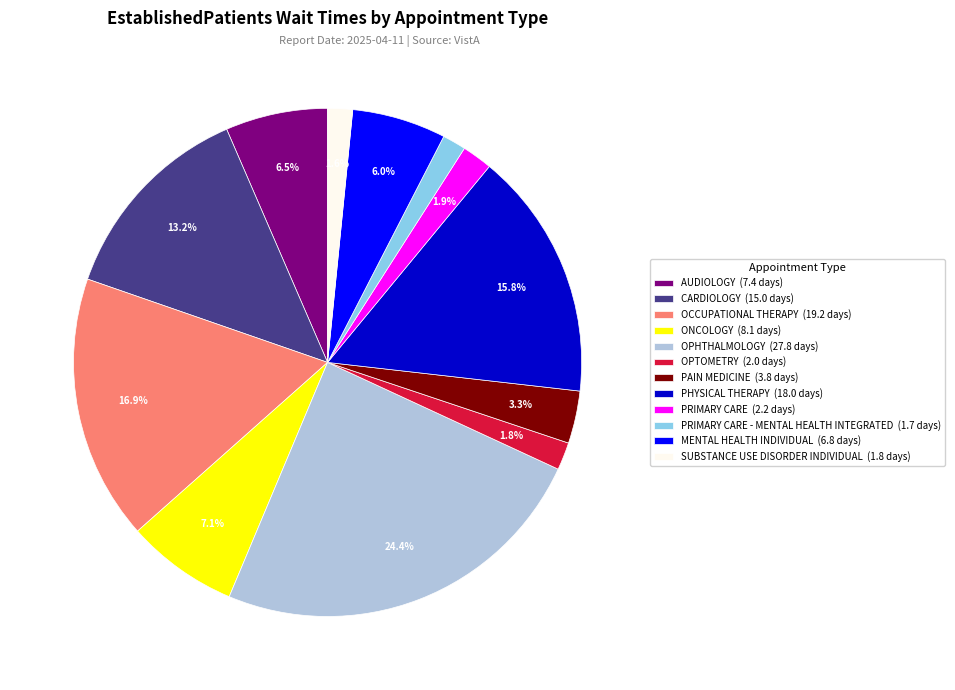

Which slice is the largest?

OPHTHALMOLOGY (27.8 days)